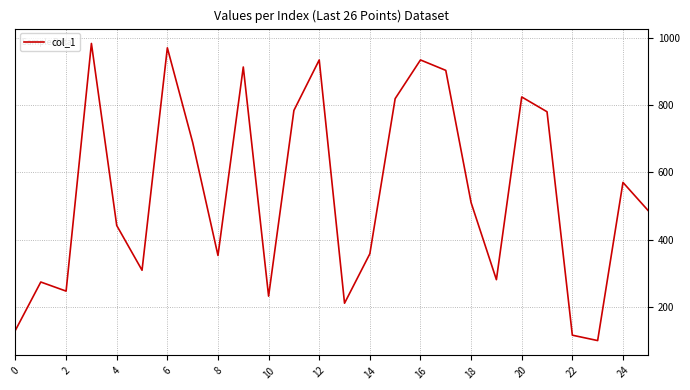

What is the difference between the maximum and minimum values?

883